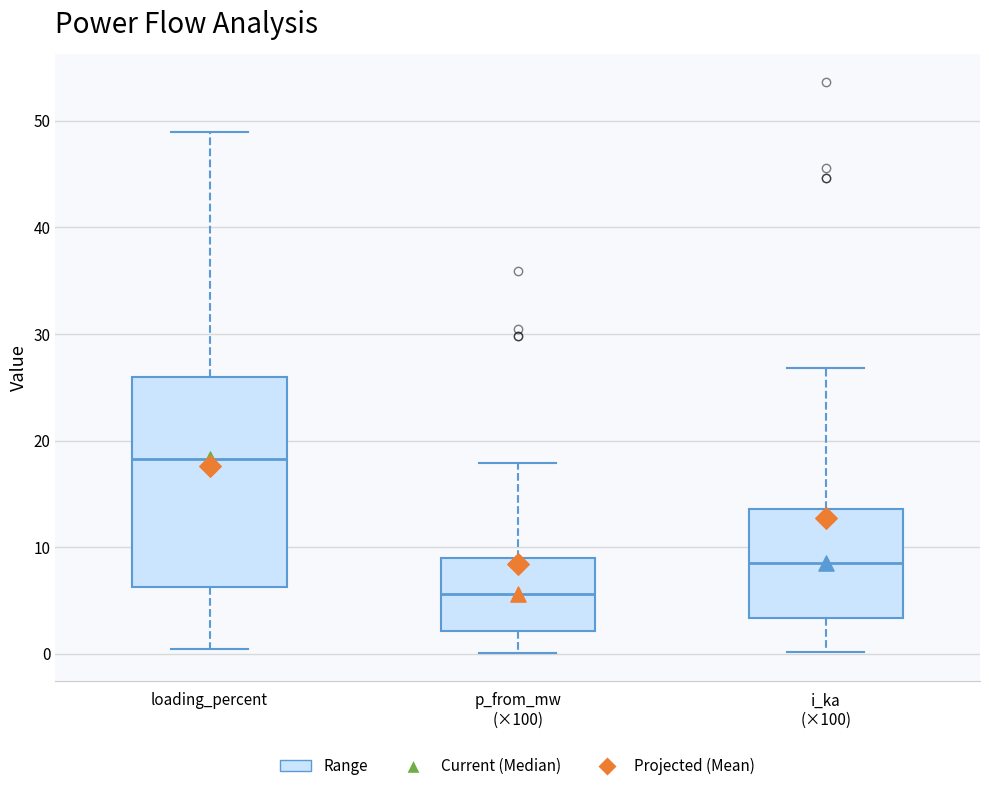

Which box's median line is the highest?

loading_percent